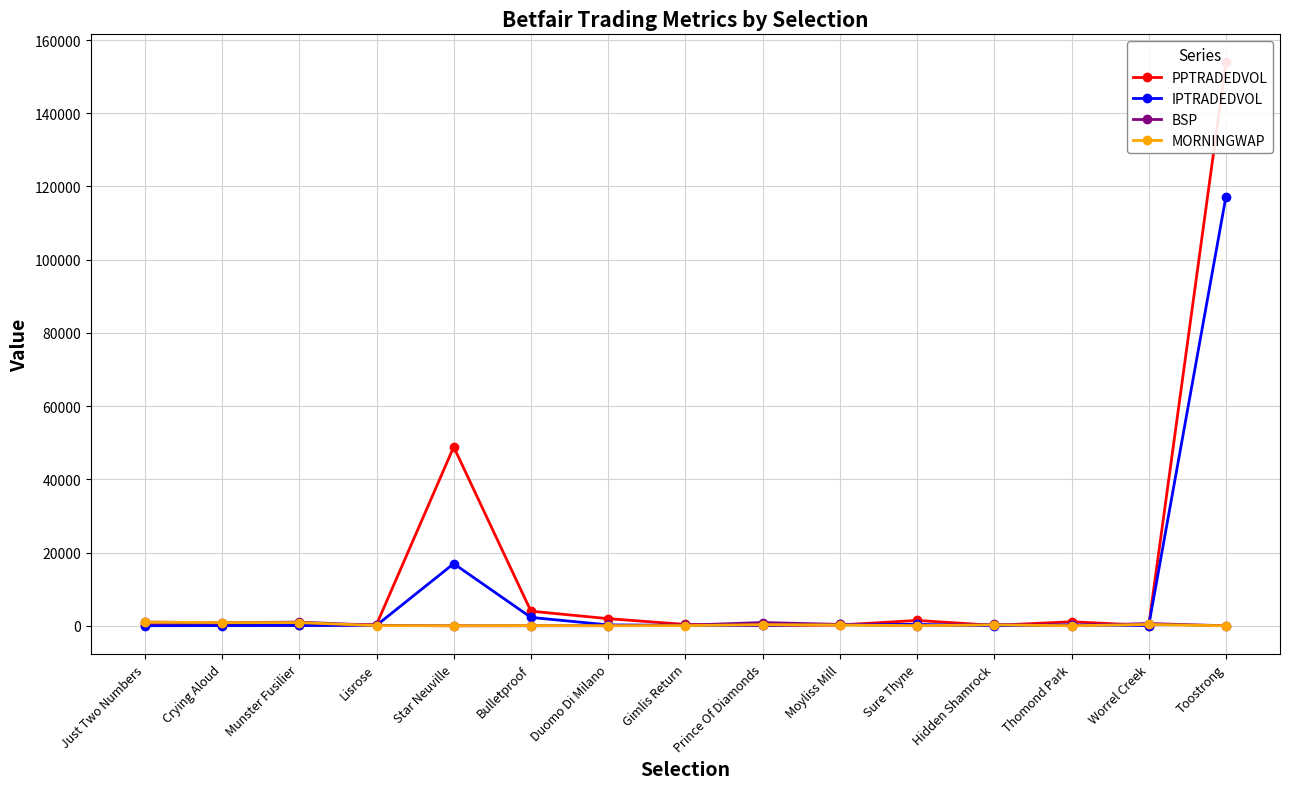

What is the total value across all series at Lisrose?

632.1